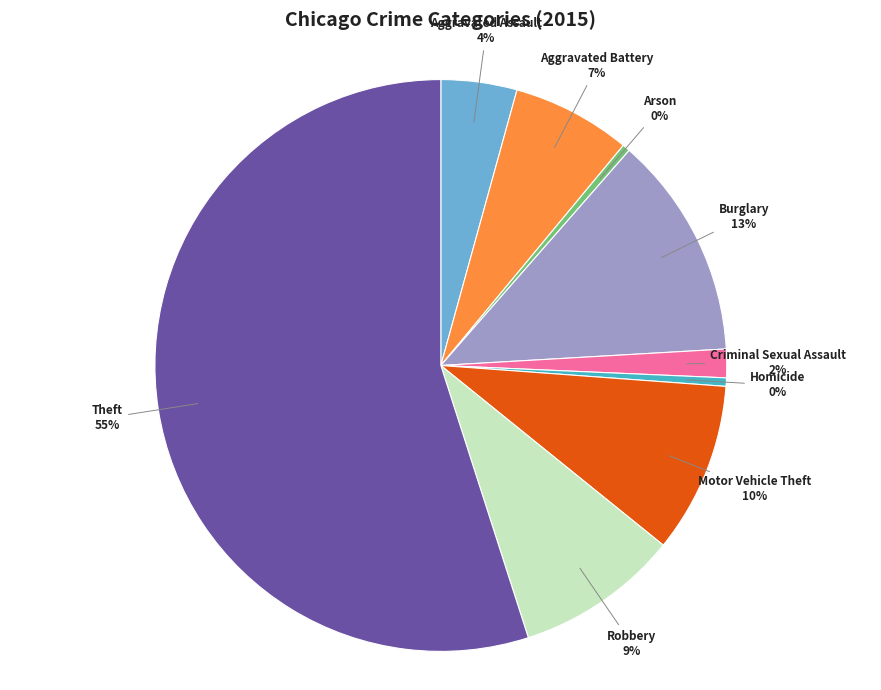

Is the sum of Theft and Aggravated Assault greater than half?

Yes